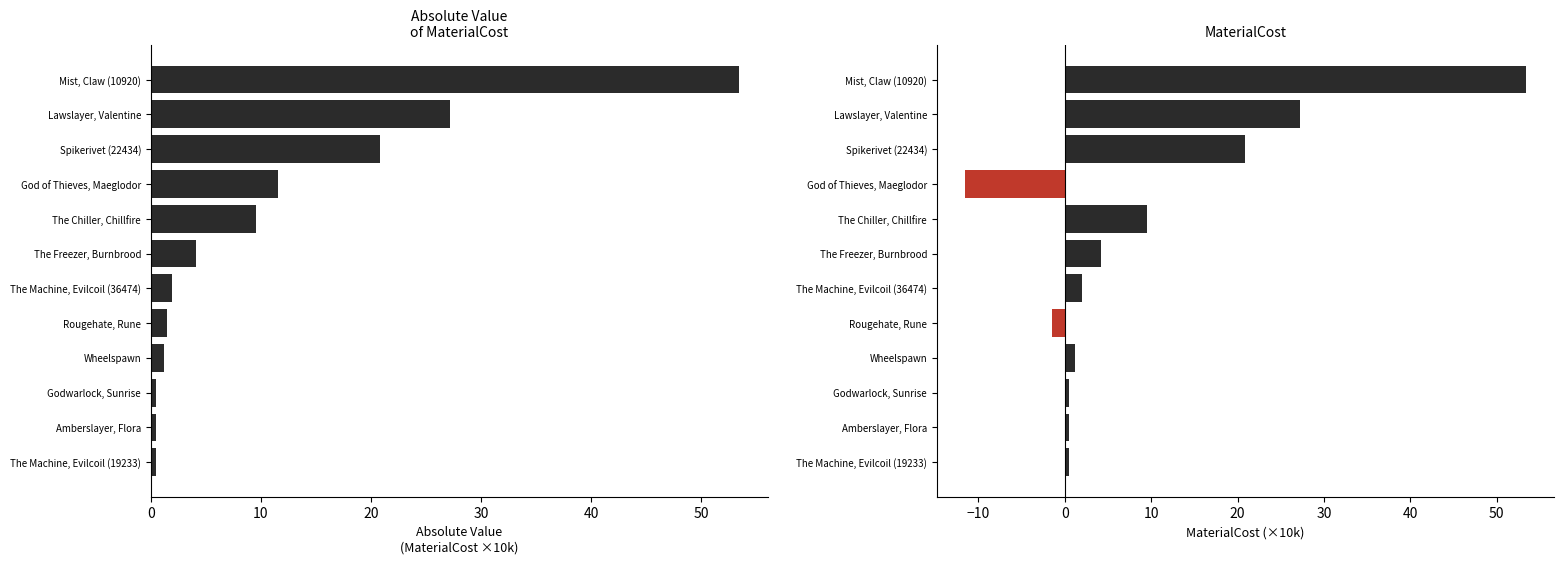

What is the greatest value displayed?

53.4